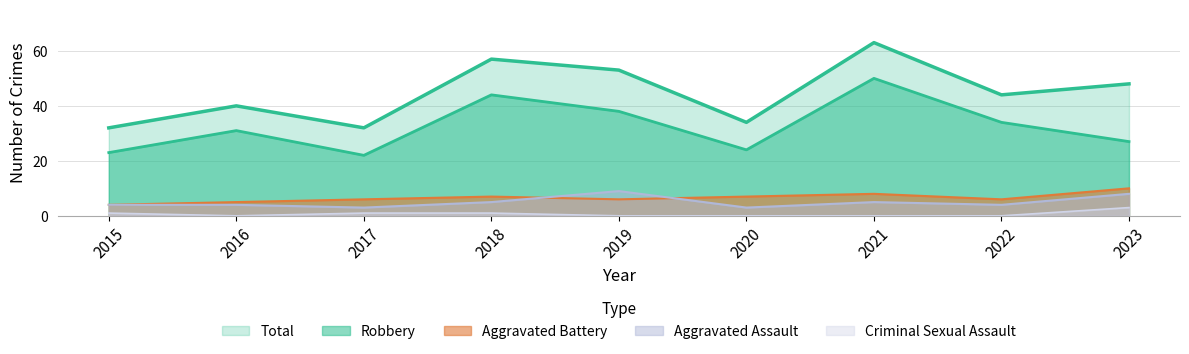

Which series has the largest total across all categories?

Total